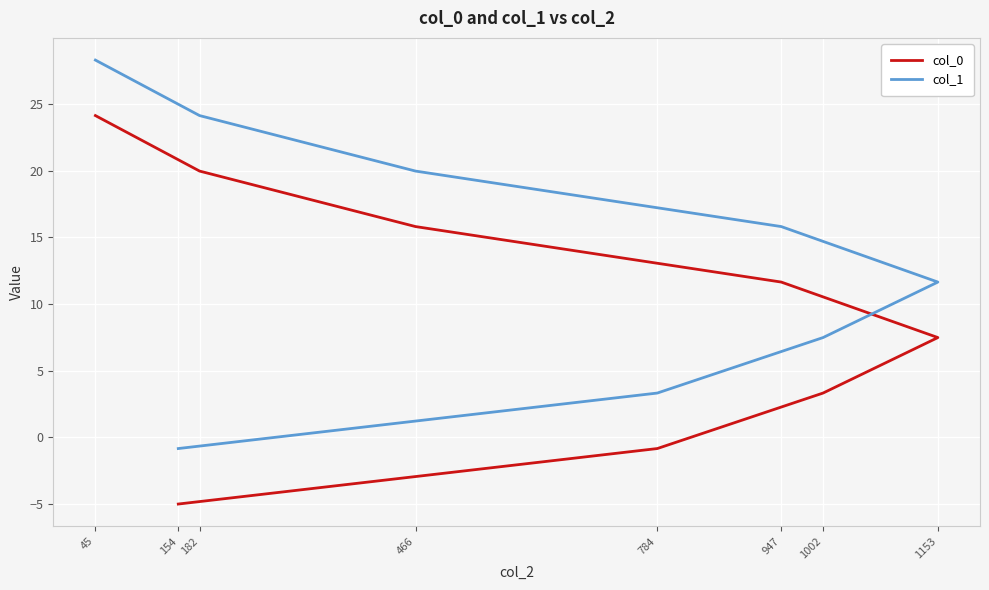

How many values in col_1 are above zero?

7